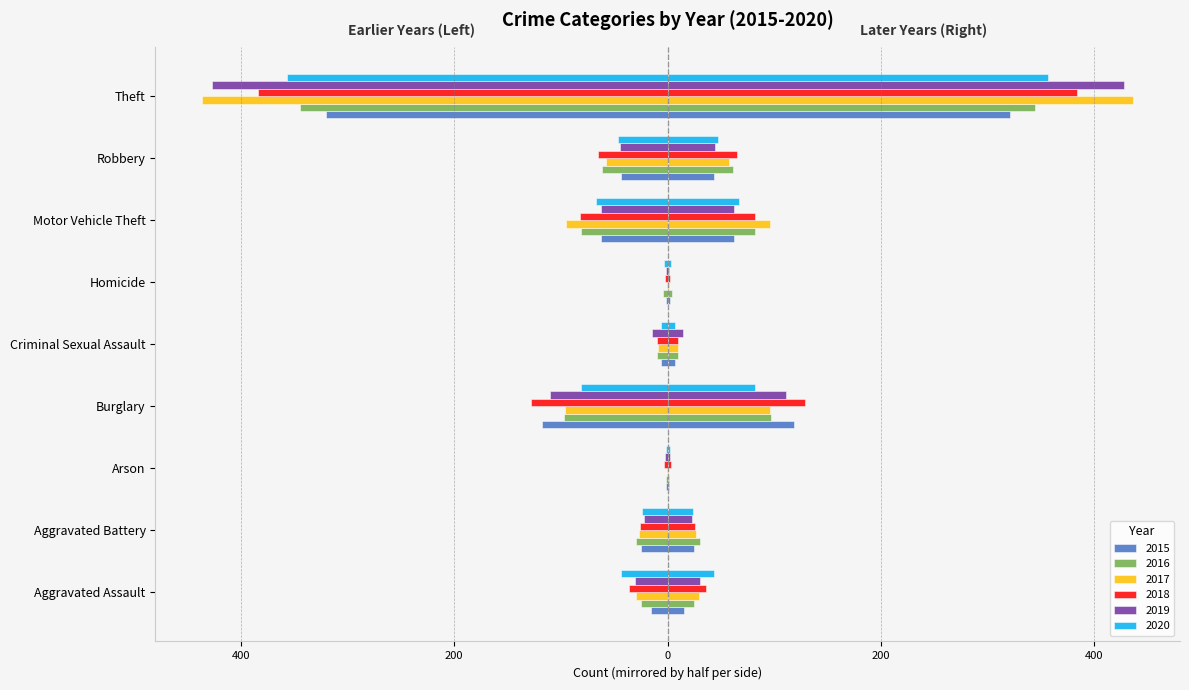

What is the difference between the maximum and second lowest values in the 2016 series?

340.5